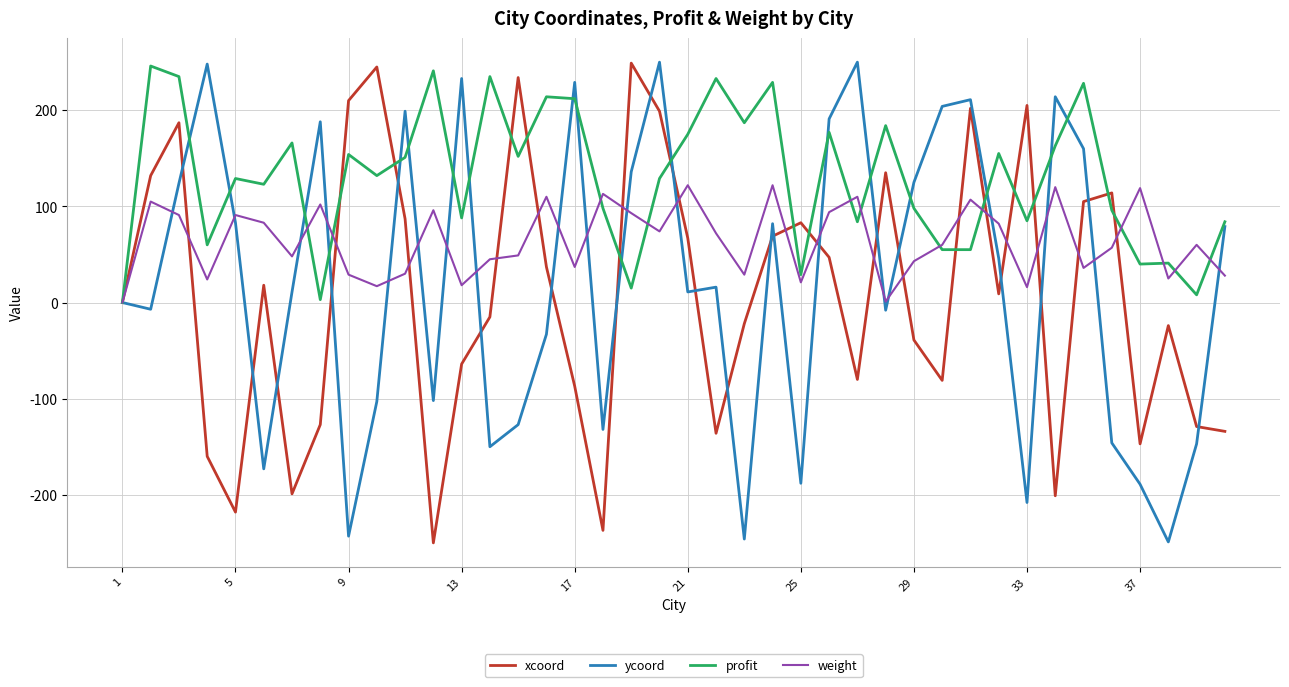

What is the minimum value for xcoord?

-250